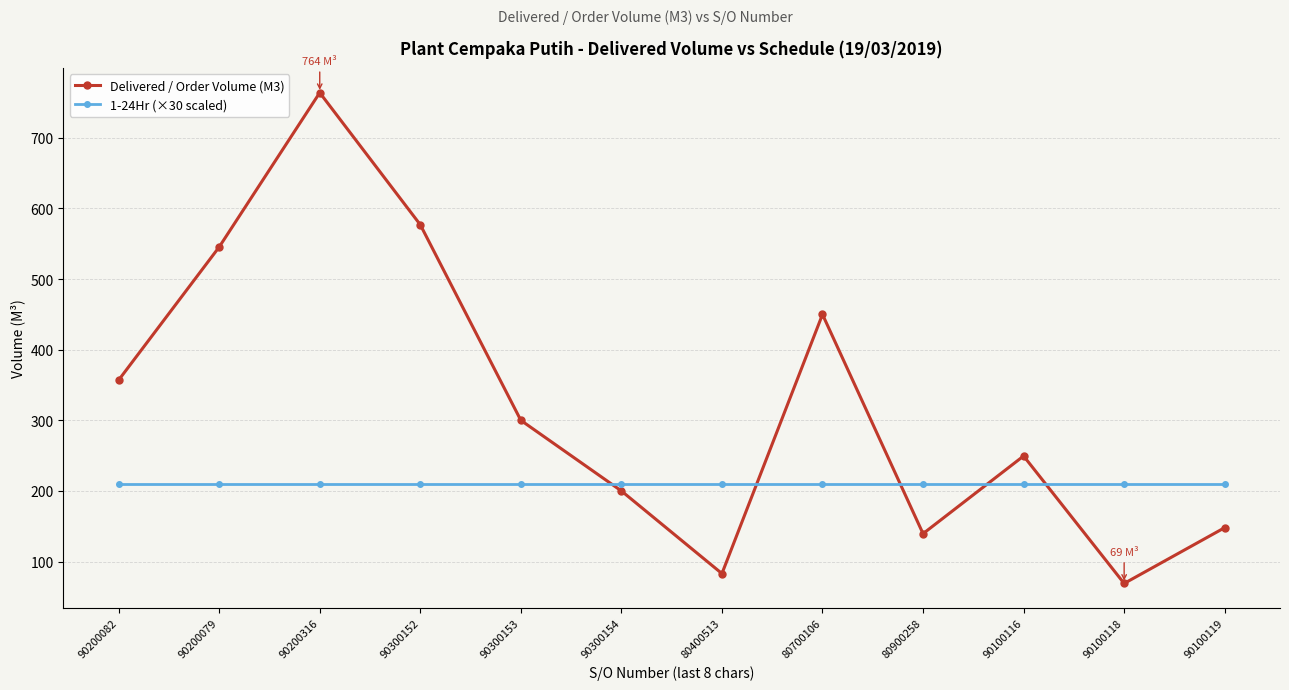

After their last crossing, which series has the higher values: Delivered / Order Volume (M3) or 1-24Hr (×30 scaled)?

1-24Hr (×30 scaled)